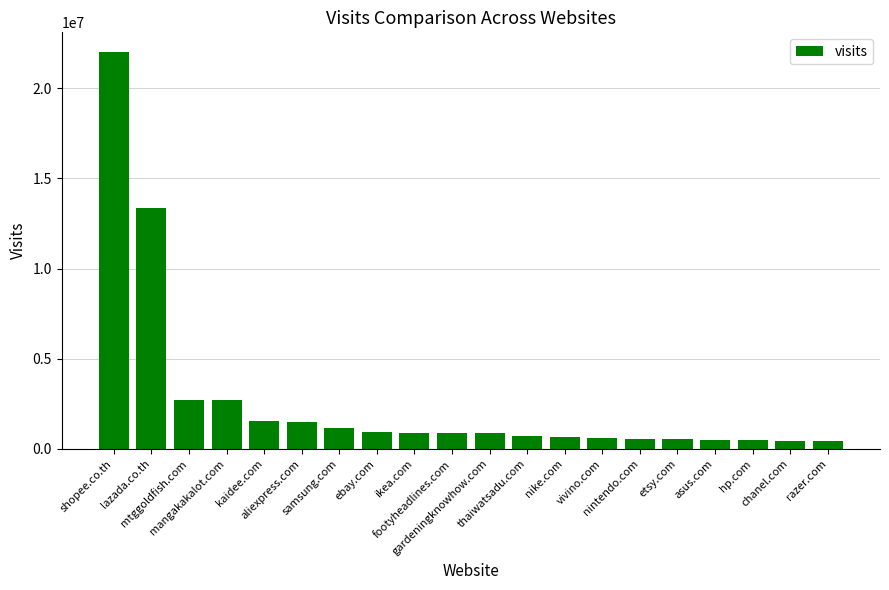

What is the label of the 12th bar from the left?

thaiwatsadu.com